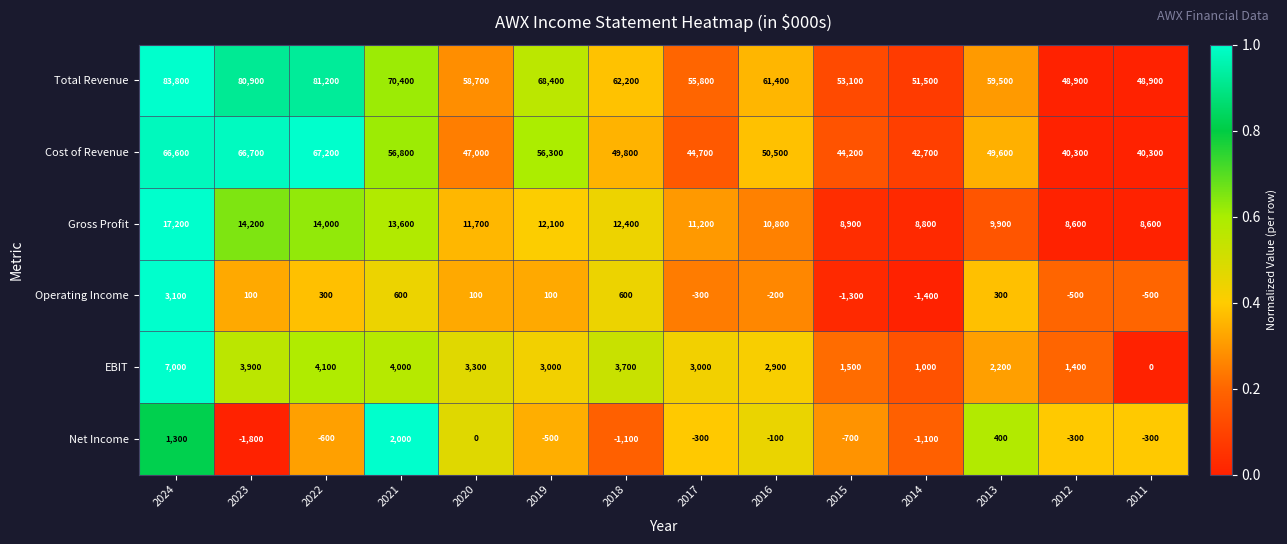

The Total Revenue series shows 112460 at 2019. True or false?

False